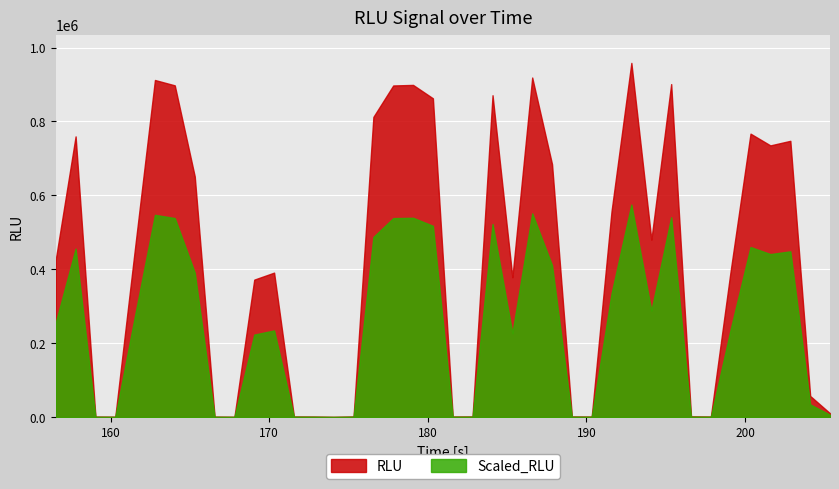

Which series has the widest spread of values?

RLU